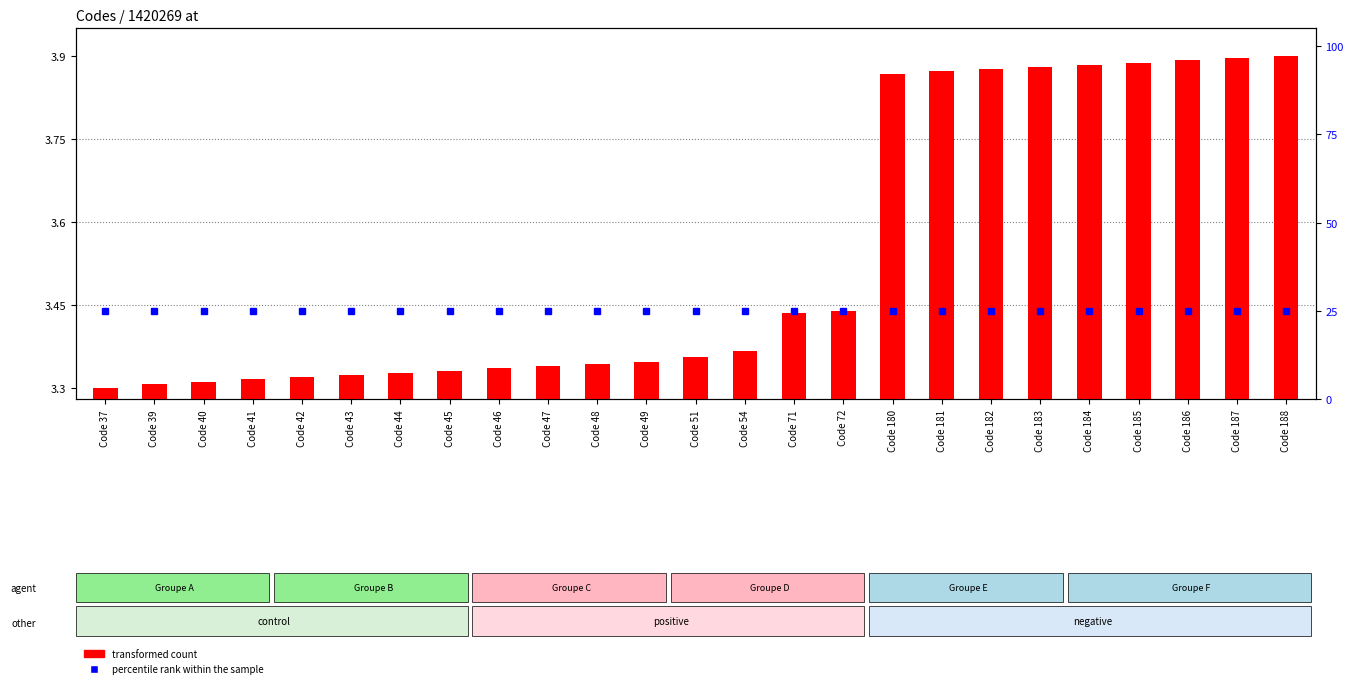

True or false: percentile rank within the sample has a value of 25.0 at Code 49.

True